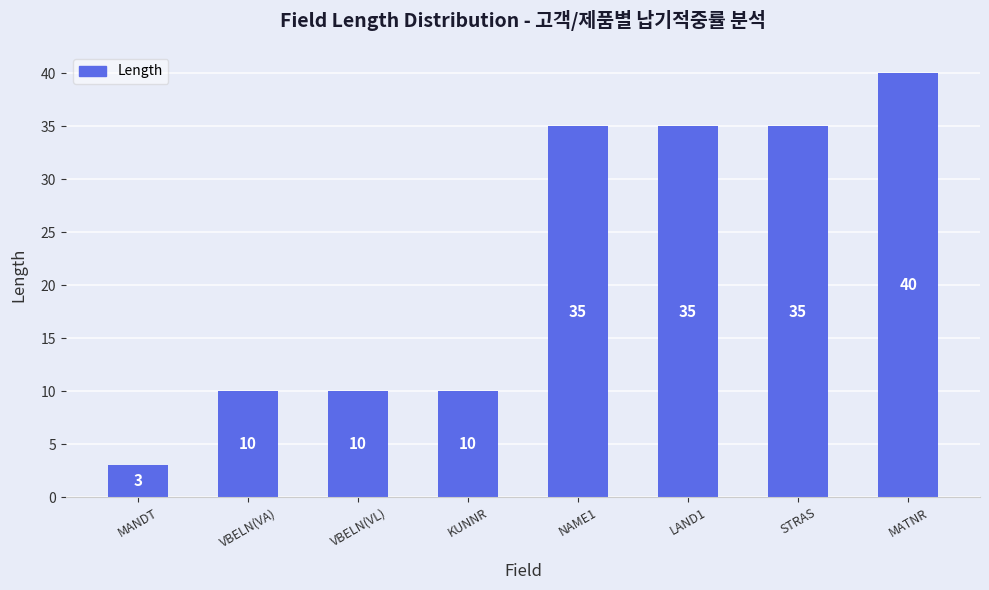

Does the chart contain stacked bars?

No